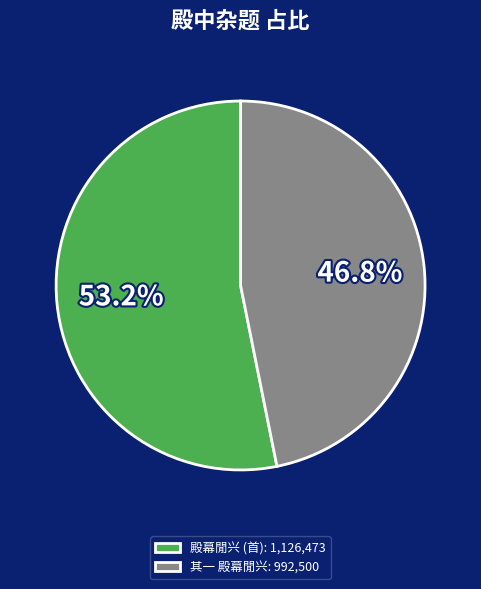

How many slices are in this pie chart?

2